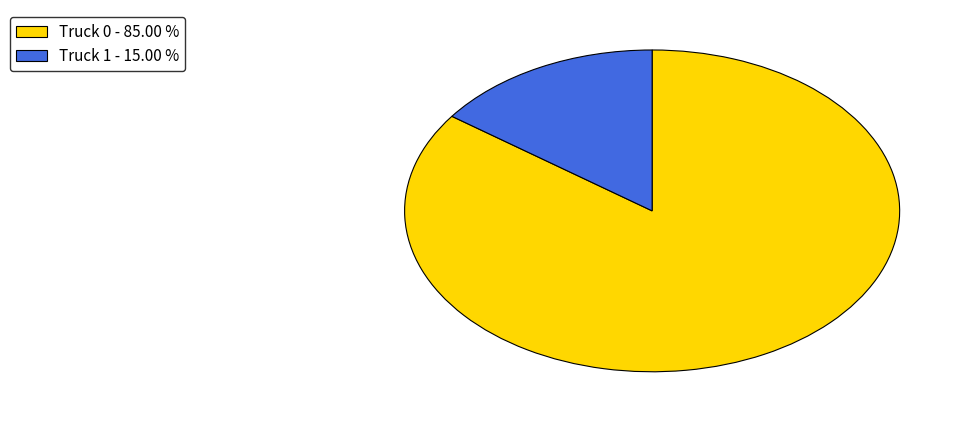

Is Truck 1 the majority of the pie?

No